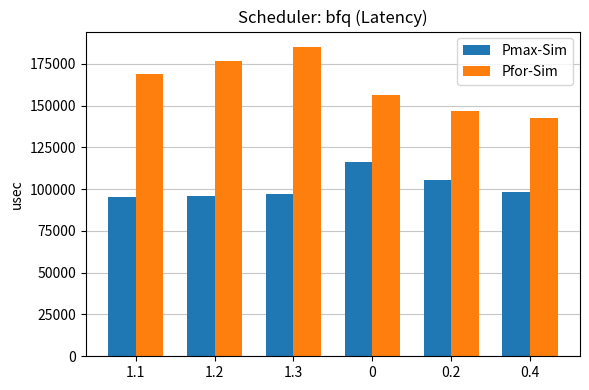

Rank the series by their average value, from lowest to highest.

Pmax-Sim, Pfor-Sim